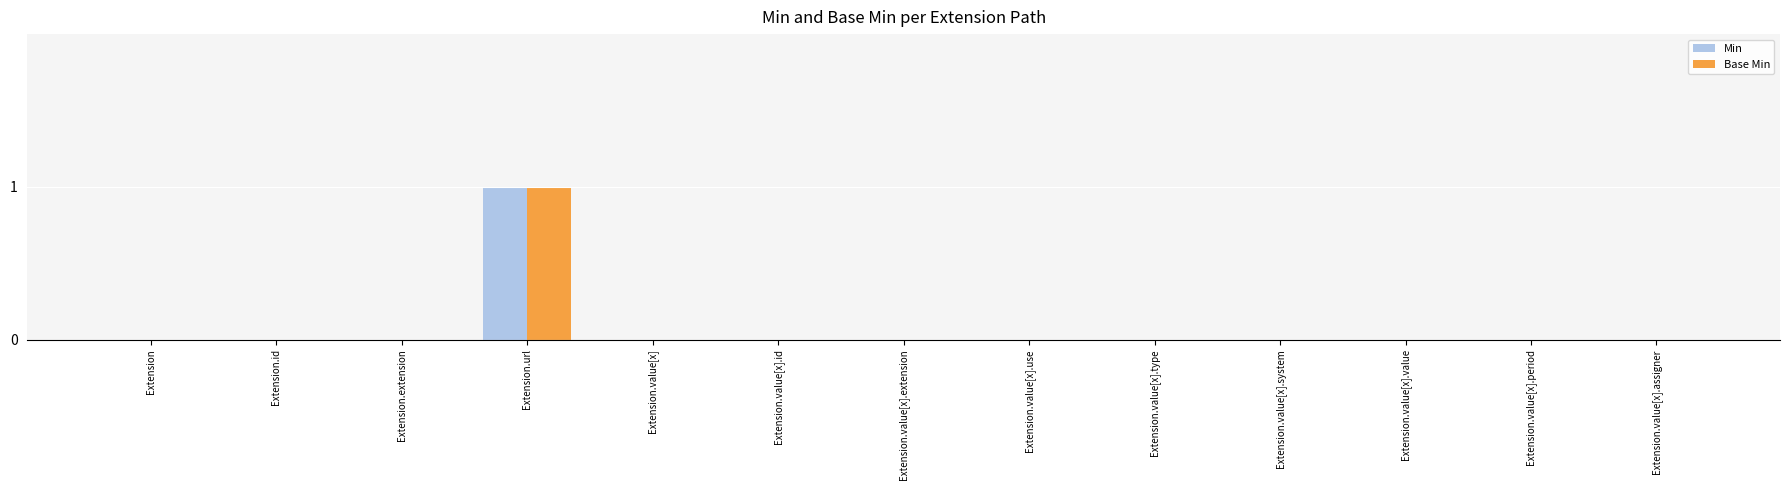

Reading left to right, extract all data points from this chart.

Min: Extension=0	Extension.id=0	Extension.extension=0	Extension.url=1	Extension.value[x]=0	Extension.value[x].id=0	Extension.value[x].extension=0	Extension.value[x].use=0	Extension.value[x].type=0	Extension.value[x].system=0	Extension.value[x].value=0	Extension.value[x].period=0	Extension.value[x].assigner=0
Base Min: Extension=0	Extension.id=0	Extension.extension=0	Extension.url=1	Extension.value[x]=0	Extension.value[x].id=0	Extension.value[x].extension=0	Extension.value[x].use=0	Extension.value[x].type=0	Extension.value[x].system=0	Extension.value[x].value=0	Extension.value[x].period=0	Extension.value[x].assigner=0